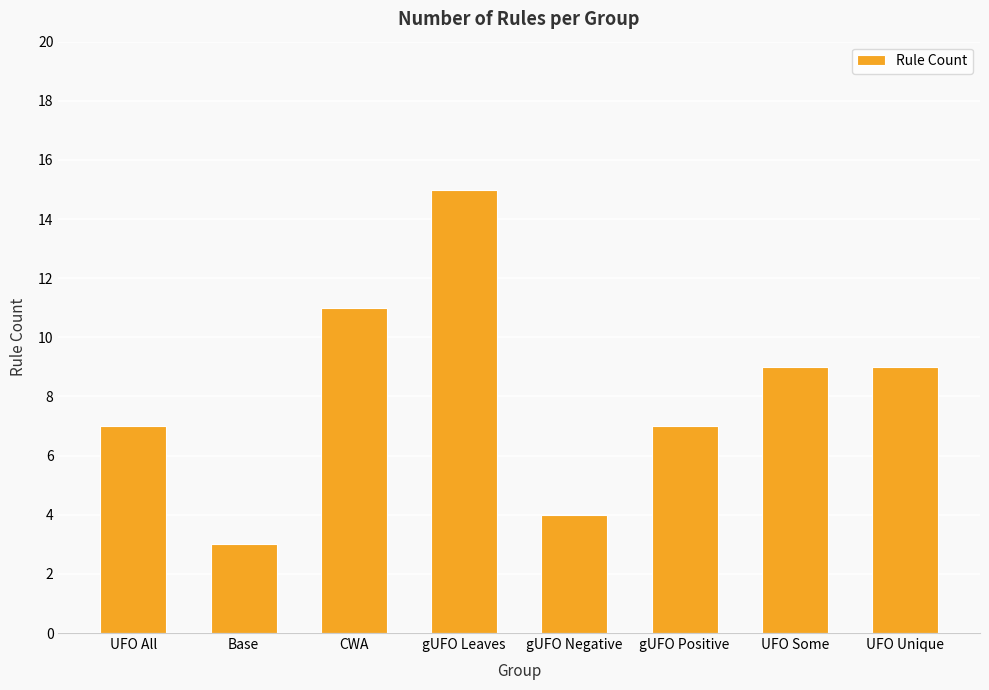

At which label does the data first exceed 9?

CWA